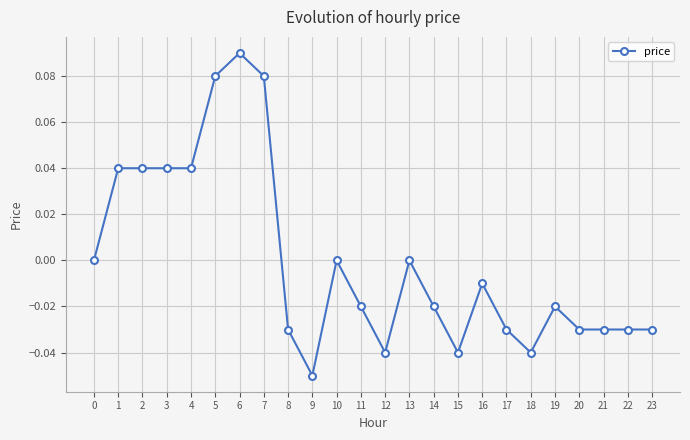

The value at 2 is 0.1. True or false?

False